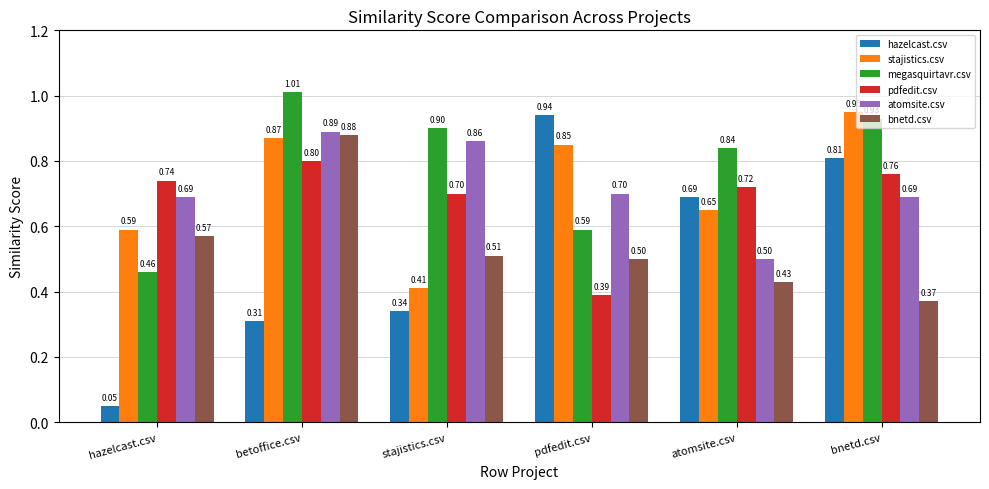

At which category does the chart reach its peak across all series?

betoffice.csv